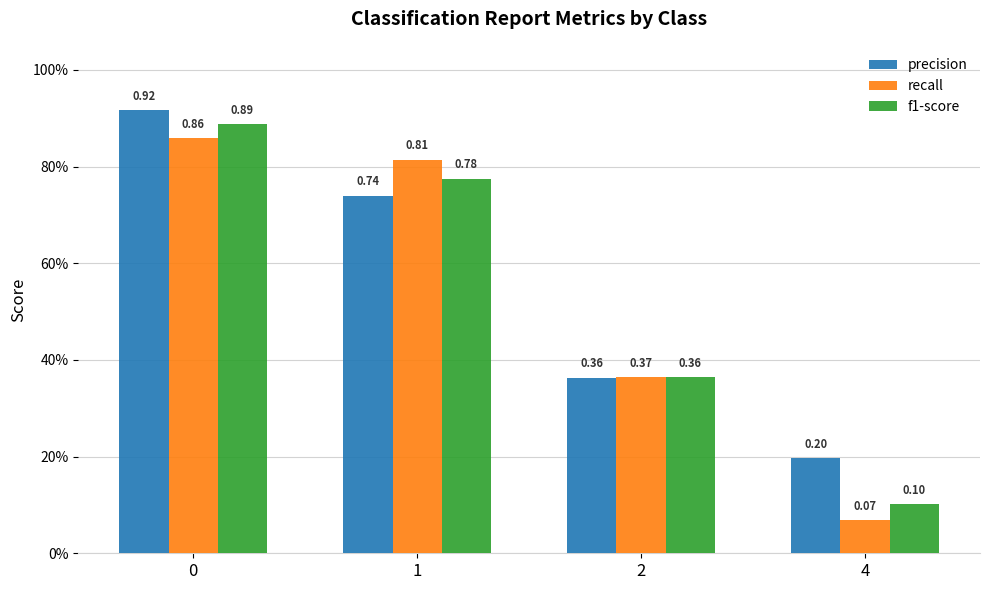

What are all the series names shown in the legend?

precision, recall, f1-score